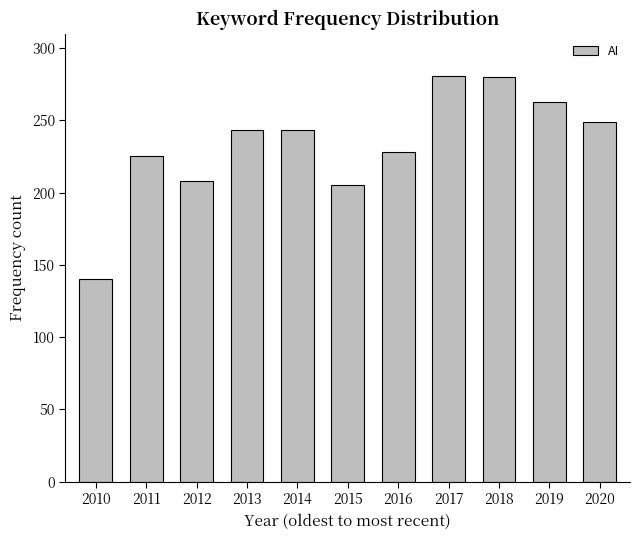

How many data points does each series have?

11